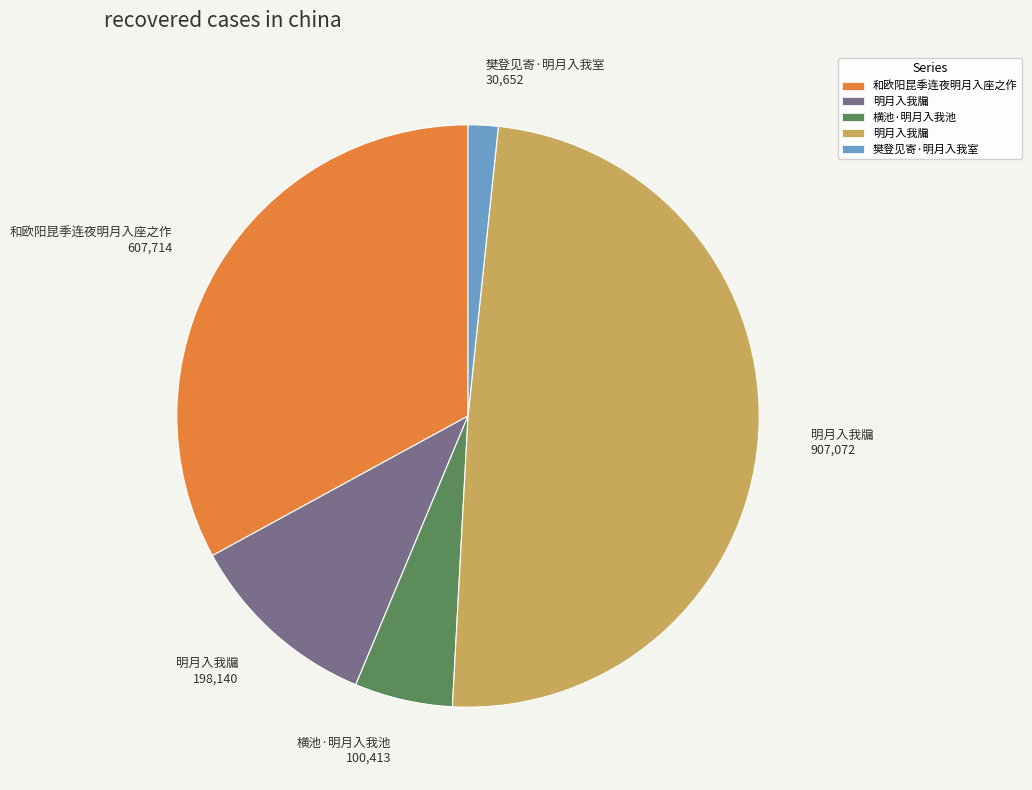

How many slices are in this pie chart?

5